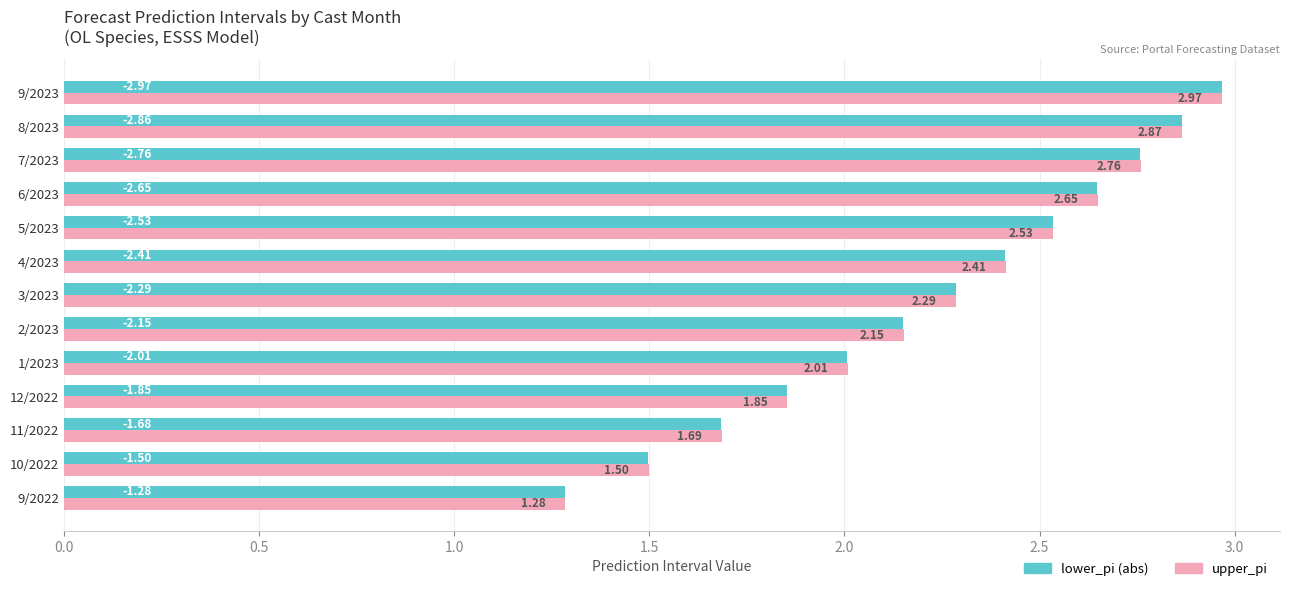

How many distinct data groups are displayed?

2